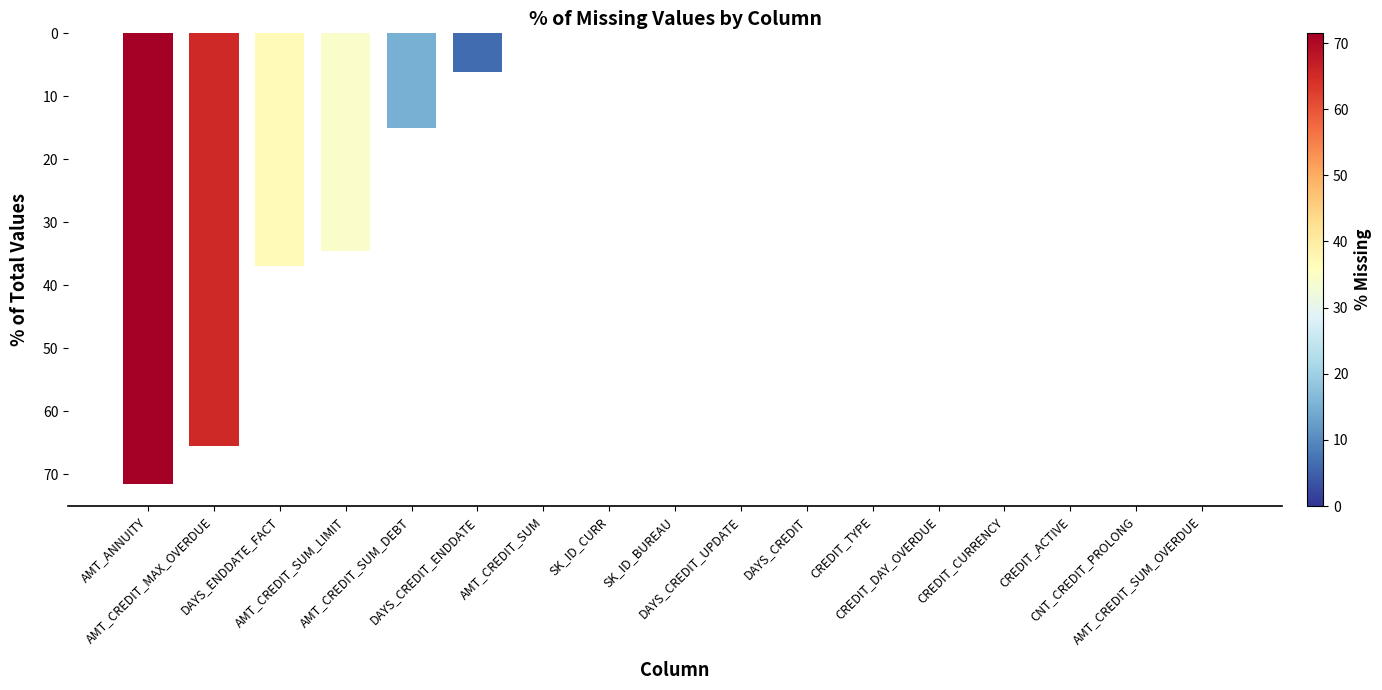

What is the label of the 16th bar from the right?

AMT_CREDIT_MAX_OVERDUE